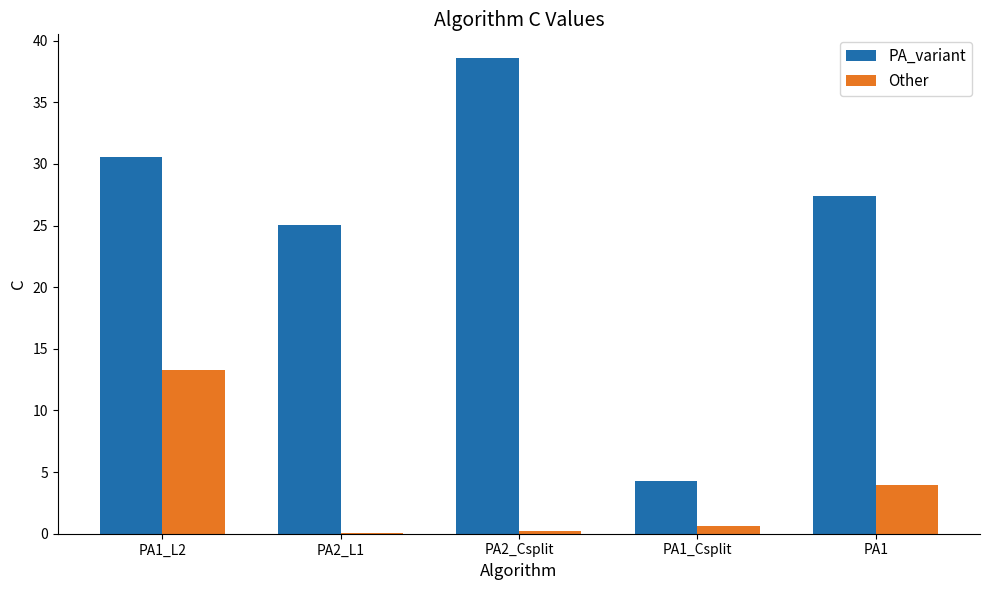

At which category does the chart reach its peak across all series?

PA2_Csplit